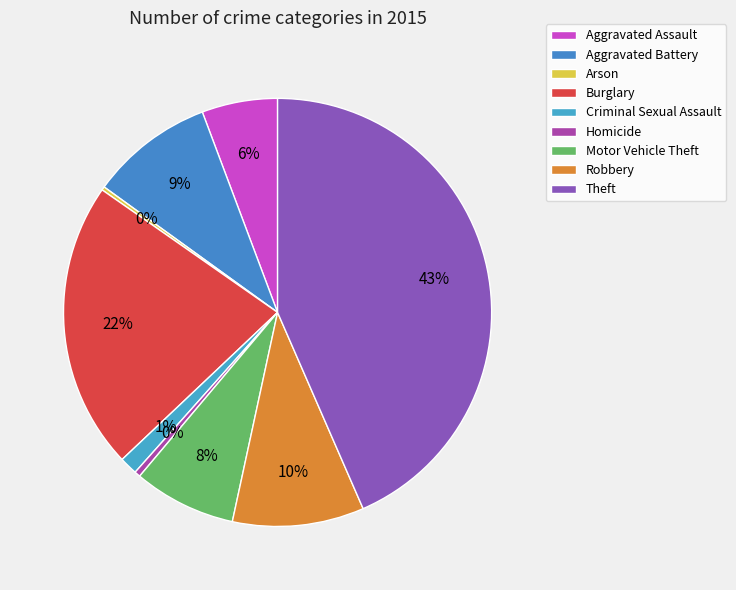

Count the number of slices in the pie.

9